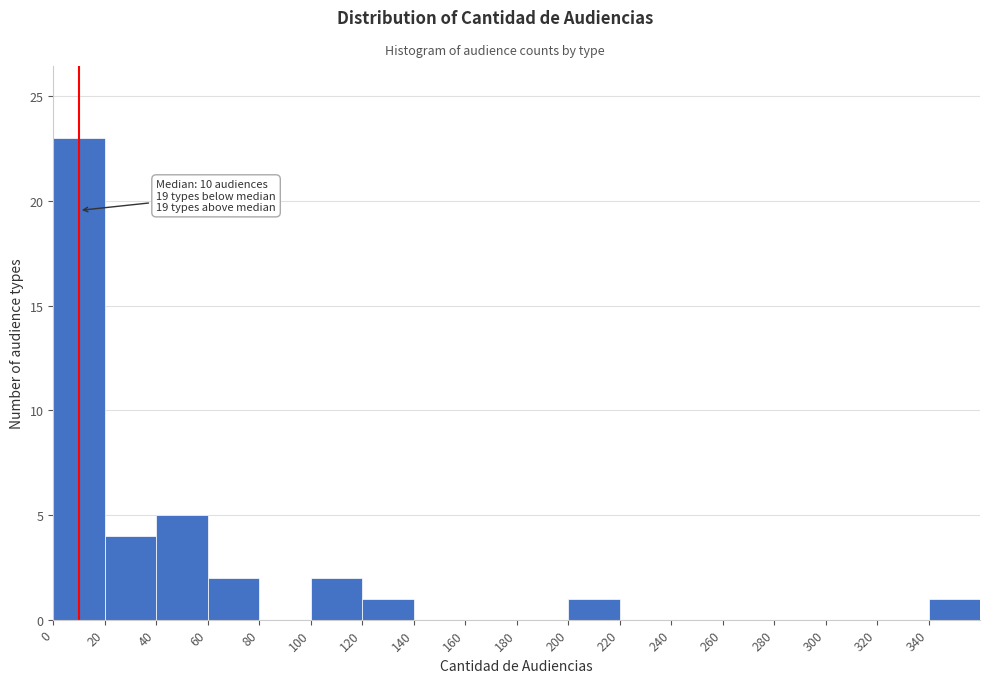

Which range on the x-axis has the tallest bar?

0 to 20